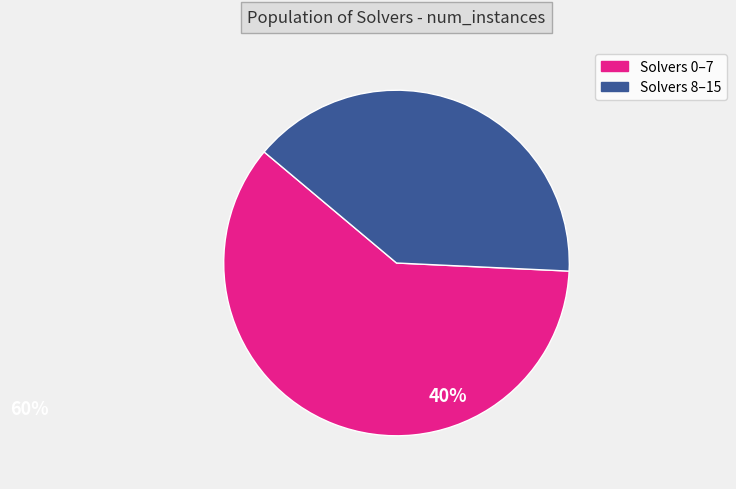

To the nearest percent, what is the average slice percentage?

50%